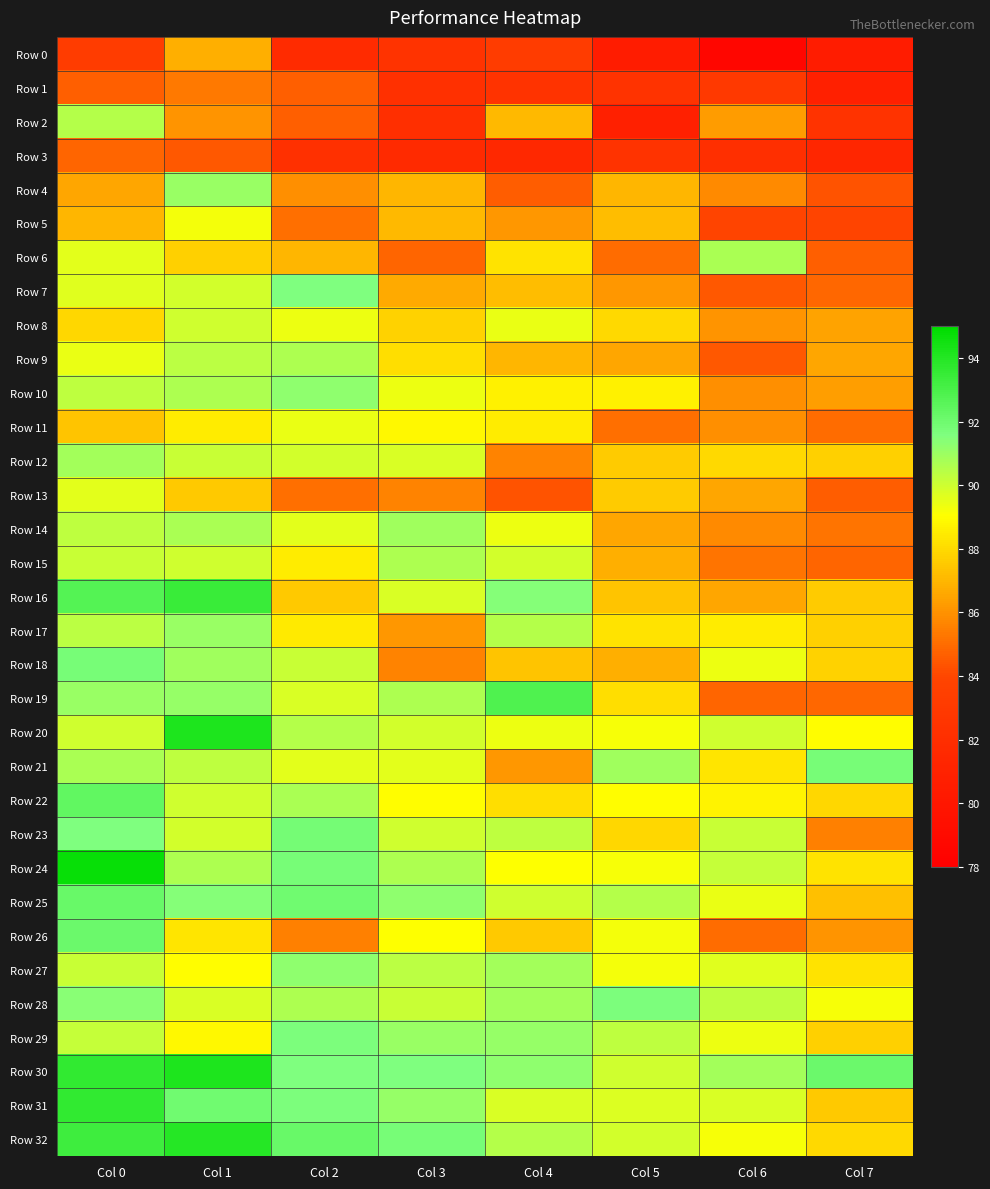

Reading left to right, list all the values displayed in this chart.

Row 0: Col 0=83.2	Col 1=86.8	Col 2=81.8	Col 3=82.4	Col 4=83.2	Col 5=80.5	Col 6=78.6	Col 7=80.5
Row 1: Col 0=84.7	Col 1=85.3	Col 2=84.7	Col 3=82.2	Col 4=82.4	Col 5=82.4	Col 6=83.0	Col 7=80.8
Row 2: Col 0=90.5	Col 1=86.0	Col 2=84.7	Col 3=82.1	Col 4=87.1	Col 5=80.8	Col 6=86.2	Col 7=82.5
Row 3: Col 0=84.8	Col 1=84.5	Col 2=82.2	Col 3=81.7	Col 4=81.5	Col 5=82.4	Col 6=82.1	Col 7=81.4
Row 4: Col 0=86.6	Col 1=91.0	Col 2=85.9	Col 3=87.0	Col 4=84.6	Col 5=87.0	Col 6=85.8	Col 7=84.4
Row 5: Col 0=87.0	Col 1=89.3	Col 2=85.1	Col 3=87.1	Col 4=86.1	Col 5=87.2	Col 6=84.0	Col 7=83.9
Row 6: Col 0=89.6	Col 1=87.7	Col 2=87.0	Col 3=84.8	Col 4=88.2	Col 5=85.0	Col 6=90.7	Col 7=84.7
Row 7: Col 0=89.7	Col 1=89.9	Col 2=91.6	Col 3=86.7	Col 4=87.2	Col 5=86.1	Col 6=84.5	Col 7=84.9
Row 8: Col 0=87.9	Col 1=90.0	Col 2=89.4	Col 3=87.8	Col 4=89.5	Col 5=88.0	Col 6=86.0	Col 7=86.5
Row 9: Col 0=89.5	Col 1=90.4	Col 2=90.6	Col 3=88.1	Col 4=87.0	Col 5=86.6	Col 6=84.5	Col 7=86.6
Row 10: Col 0=90.3	Col 1=90.6	Col 2=91.2	Col 3=89.4	Col 4=88.6	Col 5=88.6	Col 6=85.9	Col 7=86.4
Row 11: Col 0=87.4	Col 1=88.5	Col 2=89.5	Col 3=88.9	Col 4=88.5	Col 5=85.1	Col 6=85.9	Col 7=85.0
Row 12: Col 0=90.8	Col 1=90.1	Col 2=89.9	Col 3=89.8	Col 4=85.6	Col 5=87.6	Col 6=88.0	Col 7=87.7
Row 13: Col 0=89.6	Col 1=87.5	Col 2=85.1	Col 3=85.6	Col 4=84.4	Col 5=87.6	Col 6=86.6	Col 7=84.6
Row 14: Col 0=90.3	Col 1=90.7	Col 2=89.6	Col 3=90.9	Col 4=89.4	Col 5=86.6	Col 6=85.8	Col 7=85.2
Row 15: Col 0=90.1	Col 1=90.0	Col 2=88.5	Col 3=90.6	Col 4=89.9	Col 5=86.8	Col 6=85.2	Col 7=84.8
Row 16: Col 0=92.7	Col 1=93.4	Col 2=87.5	Col 3=89.8	Col 4=91.5	Col 5=87.4	Col 6=86.6	Col 7=87.6
Row 17: Col 0=90.4	Col 1=91.0	Col 2=88.4	Col 3=86.1	Col 4=90.5	Col 5=88.2	Col 6=88.5	Col 7=87.7
Row 18: Col 0=91.8	Col 1=90.9	Col 2=90.1	Col 3=85.6	Col 4=87.4	Col 5=86.8	Col 6=89.4	Col 7=87.8
Row 19: Col 0=91.0	Col 1=91.1	Col 2=89.8	Col 3=90.6	Col 4=92.8	Col 5=88.1	Col 6=84.8	Col 7=84.9
Row 20: Col 0=90.0	Col 1=94.2	Col 2=90.5	Col 3=89.9	Col 4=89.4	Col 5=89.2	Col 6=90.0	Col 7=89.0
Row 21: Col 0=90.7	Col 1=90.3	Col 2=89.6	Col 3=89.6	Col 4=86.1	Col 5=90.9	Col 6=88.3	Col 7=91.8
Row 22: Col 0=92.4	Col 1=90.0	Col 2=90.7	Col 3=89.0	Col 4=88.1	Col 5=89.0	Col 6=88.8	Col 7=87.9
Row 23: Col 0=91.6	Col 1=89.9	Col 2=91.9	Col 3=90.0	Col 4=90.3	Col 5=87.9	Col 6=90.1	Col 7=85.5
Row 24: Col 0=94.8	Col 1=90.6	Col 2=91.8	Col 3=90.6	Col 4=89.1	Col 5=89.2	Col 6=90.2	Col 7=88.2
Row 25: Col 0=92.2	Col 1=91.5	Col 2=92.0	Col 3=91.2	Col 4=90.0	Col 5=90.5	Col 6=89.5	Col 7=87.3
Row 26: Col 0=92.1	Col 1=88.3	Col 2=85.5	Col 3=89.1	Col 4=87.5	Col 5=89.3	Col 6=85.0	Col 7=86.0
Row 27: Col 0=90.1	Col 1=89.0	Col 2=91.2	Col 3=90.4	Col 4=90.8	Col 5=89.3	Col 6=89.7	Col 7=88.2
Row 28: Col 0=91.4	Col 1=89.8	Col 2=90.6	Col 3=90.1	Col 4=90.8	Col 5=91.7	Col 6=90.3	Col 7=89.2
Row 29: Col 0=90.2	Col 1=88.9	Col 2=91.7	Col 3=91.0	Col 4=91.1	Col 5=90.3	Col 6=89.4	Col 7=87.7
Row 30: Col 0=93.6	Col 1=94.2	Col 2=91.6	Col 3=91.6	Col 4=91.2	Col 5=90.0	Col 6=90.8	Col 7=92.1
Row 31: Col 0=93.6	Col 1=92.0	Col 2=91.7	Col 3=91.1	Col 4=89.8	Col 5=89.7	Col 6=89.8	Col 7=87.5
Row 32: Col 0=93.3	Col 1=94.0	Col 2=92.2	Col 3=91.8	Col 4=90.5	Col 5=89.9	Col 6=89.2	Col 7=88.0